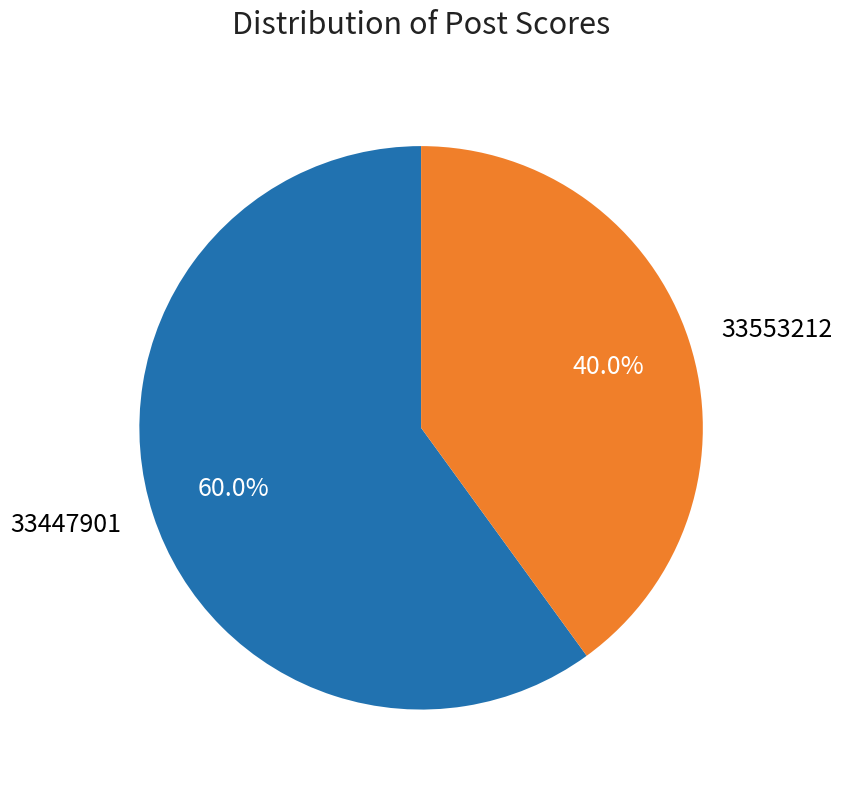

Does 33447901 represent more than half of the total?

Yes